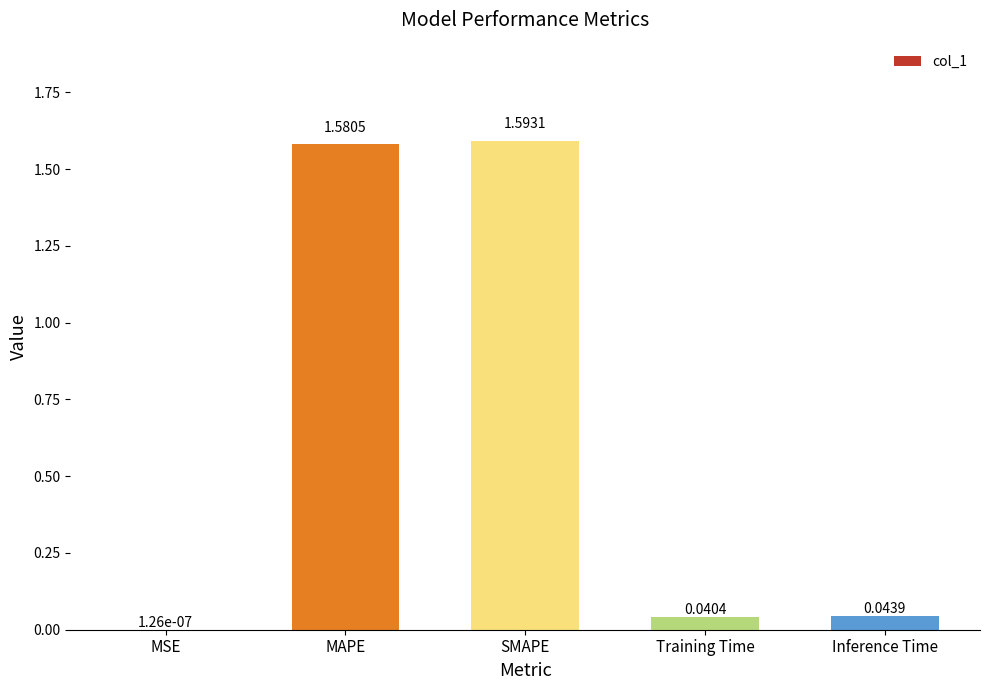

Where is the data nearest to the value 0?

MSE